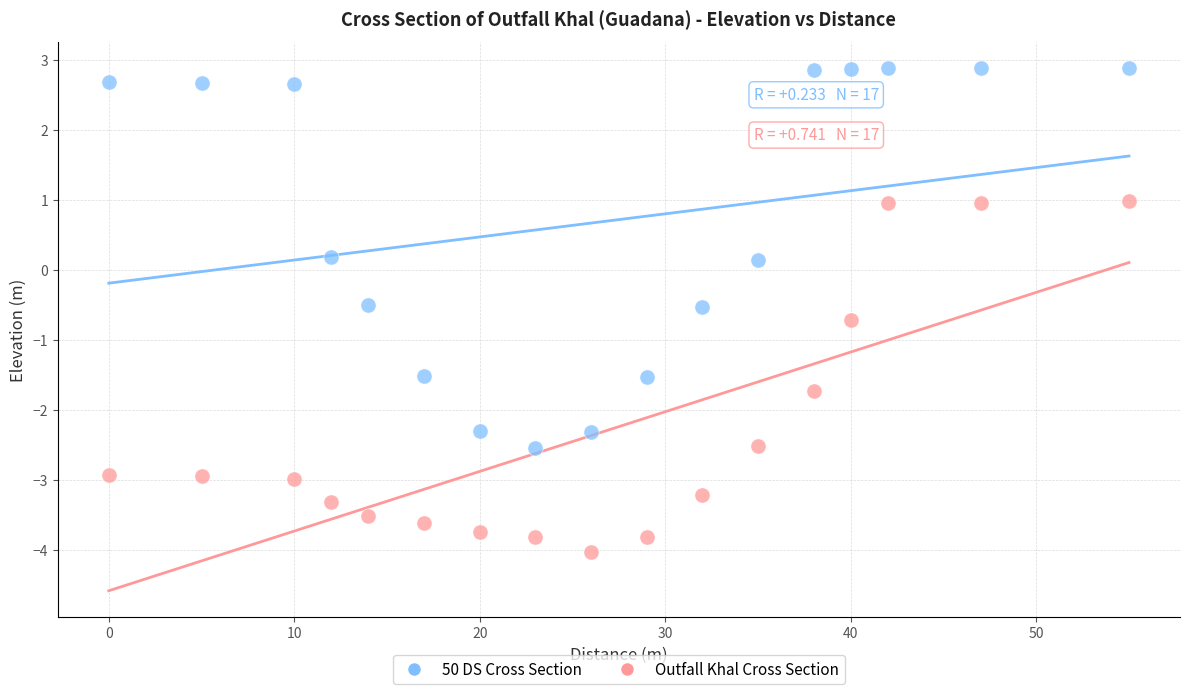

Which series has the largest Y range (max minus min)?

50 DS Cross Section